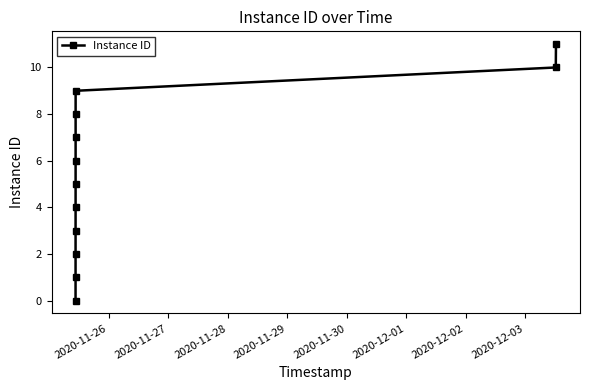

What is the maximum value shown in the chart?

11